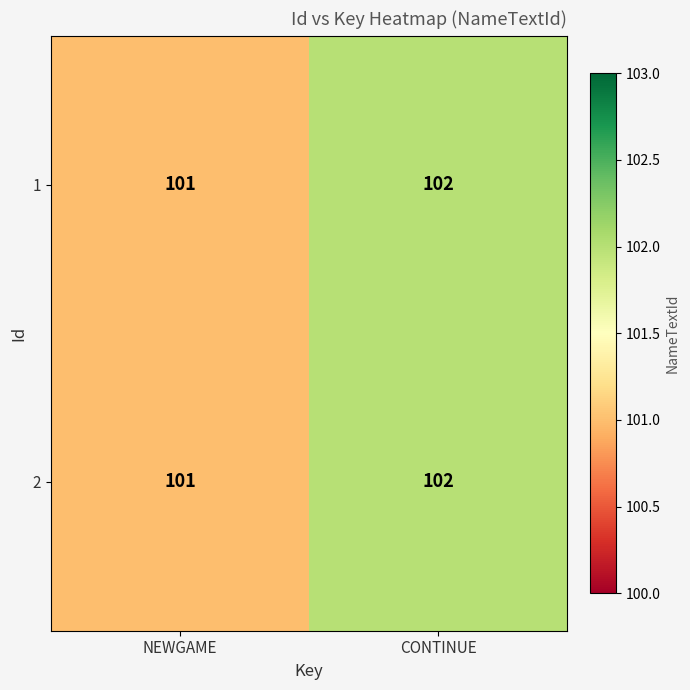

What is the total value across all series at NEWGAME?

202